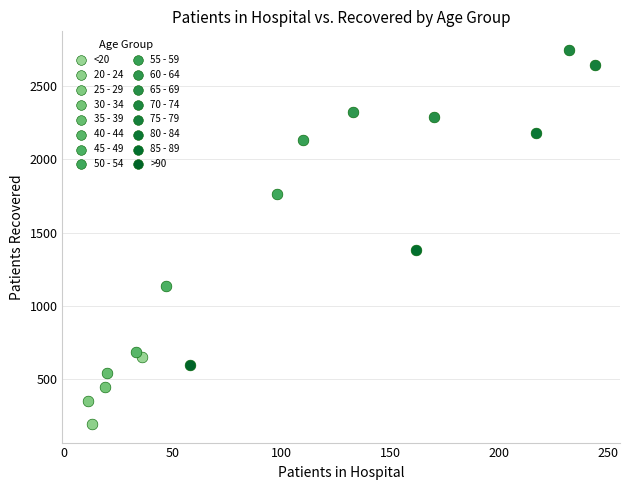

Which series reaches the minimum Y coordinate?

20 - 24